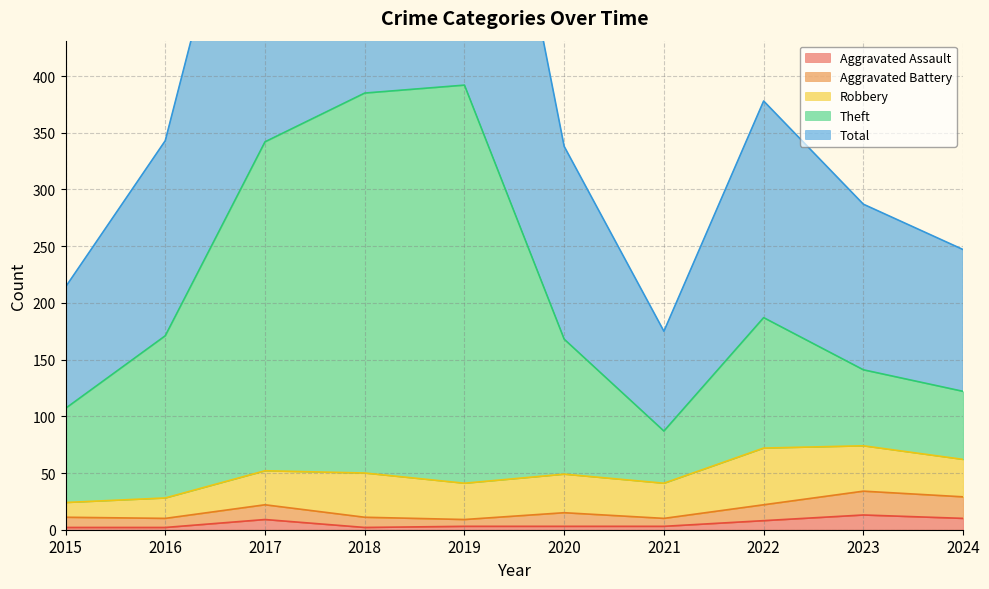

The value of Aggravated Assault at 2023 is 13. True or false?

True